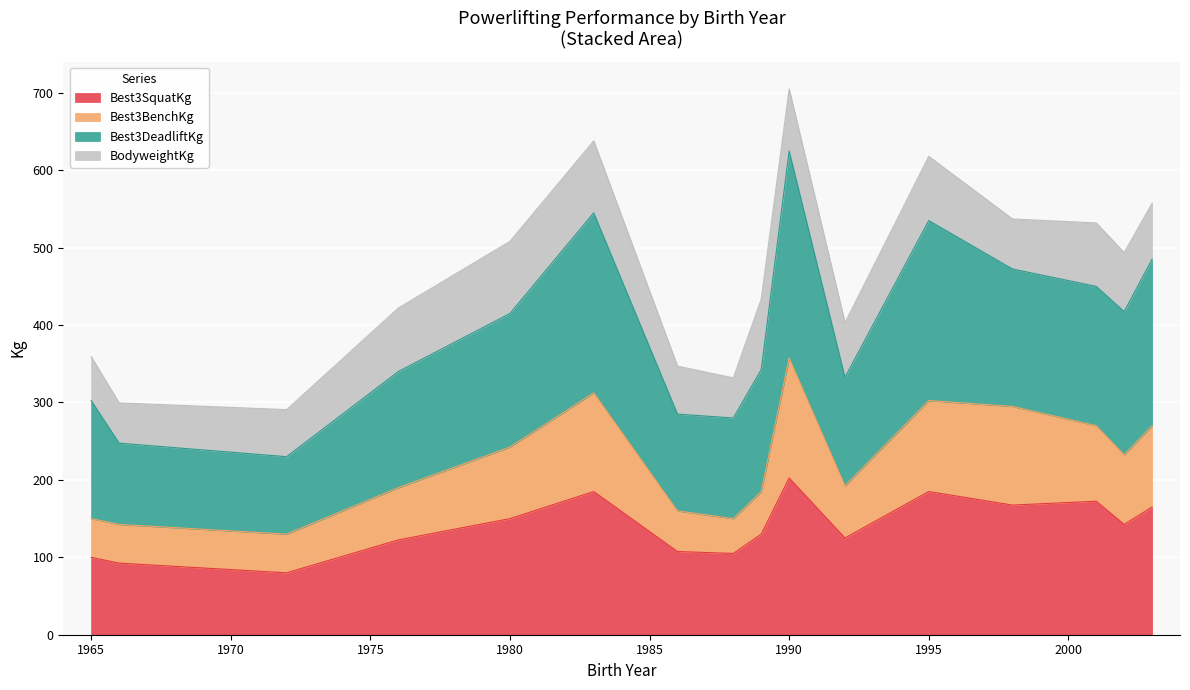

At which category is the sum across all series the highest?

1990